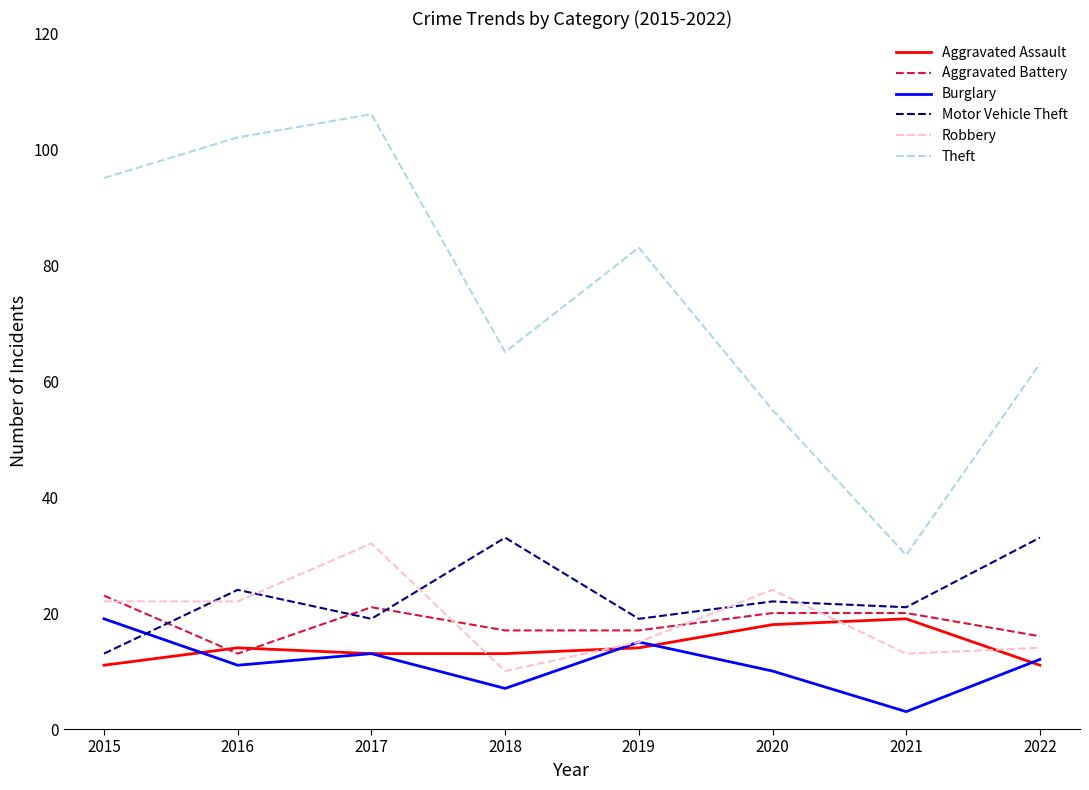

True or false: Motor Vehicle Theft and Theft intersect in this chart.

False